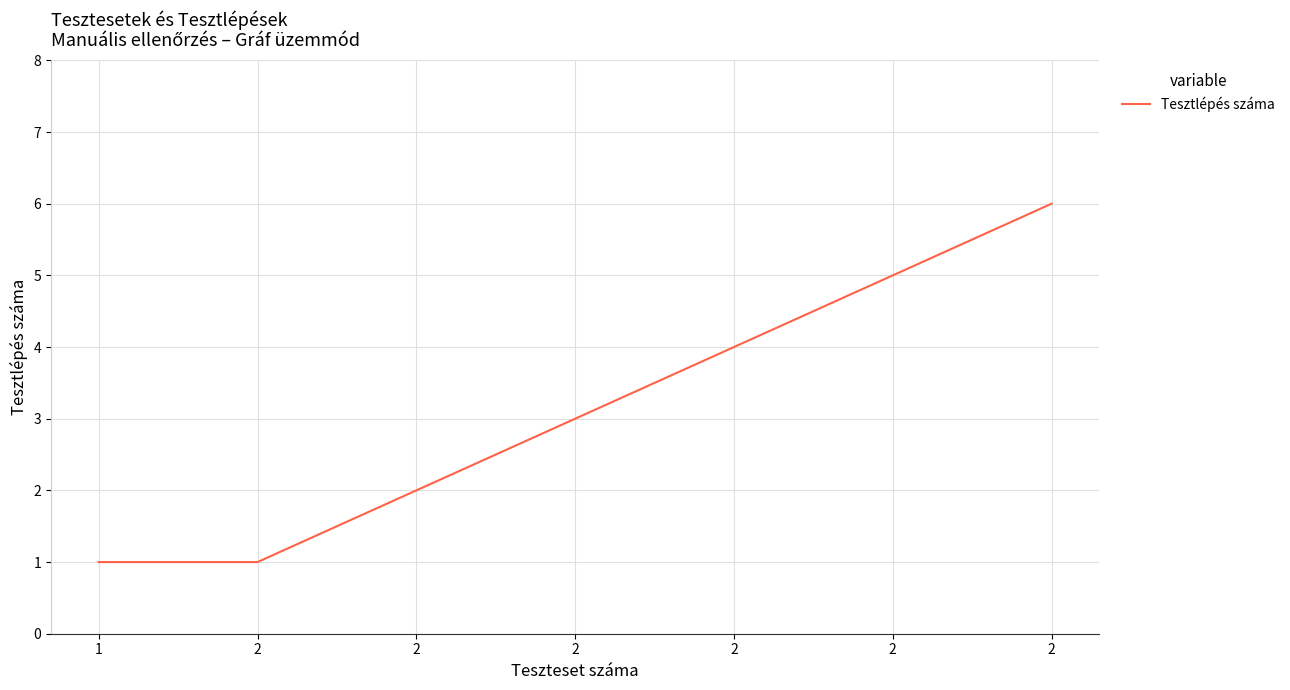

What is the sum of the values at 2 and 2?

7